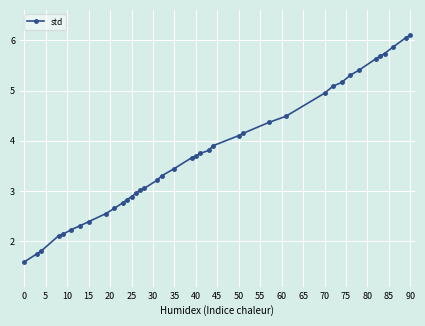

What is the value of the 31st point from the left?

5.2